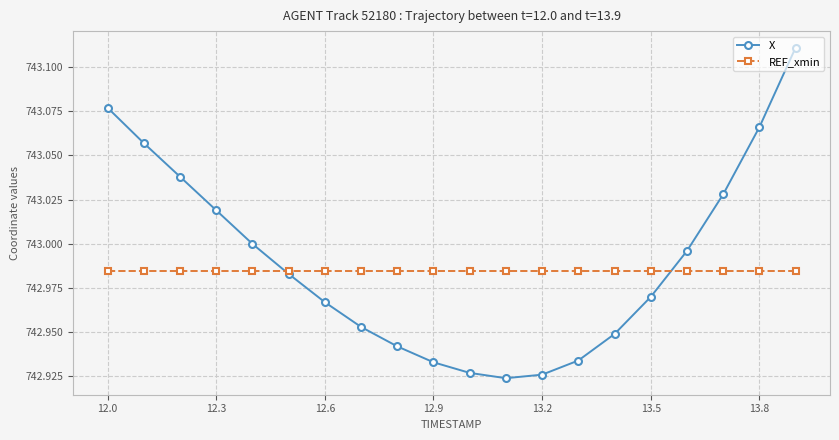

Which series has the widest spread of values?

X